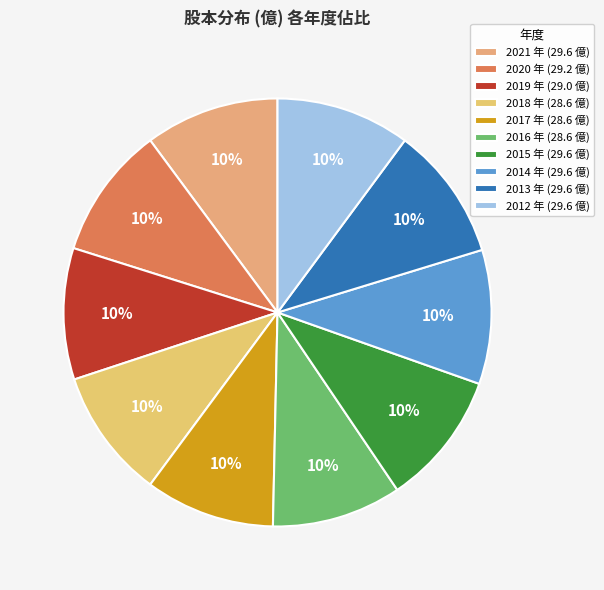

Does 2018 represent more than half of the total?

No